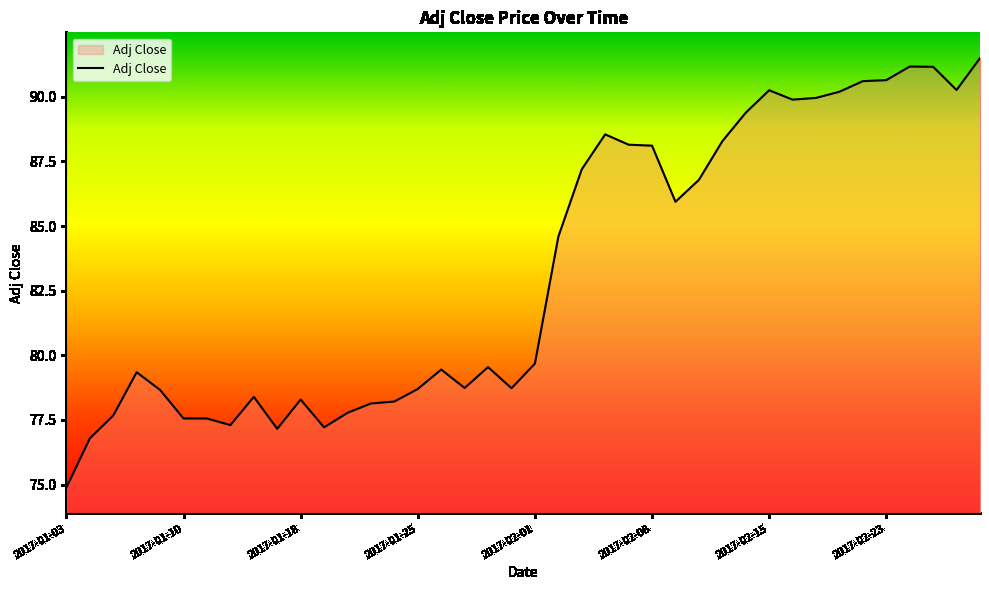

What is the minimum value shown in the chart?

74.9